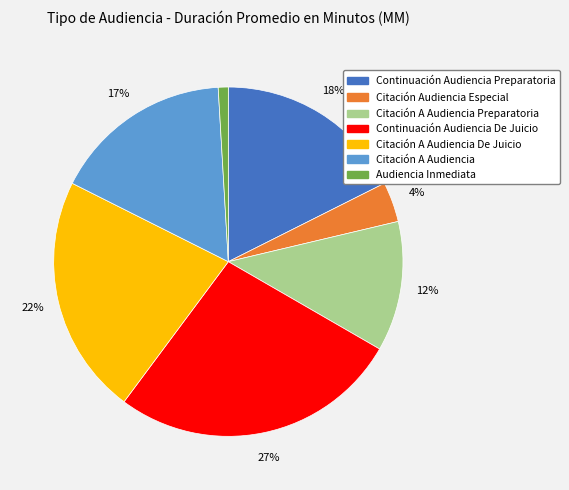

Does any single category account for the majority?

No